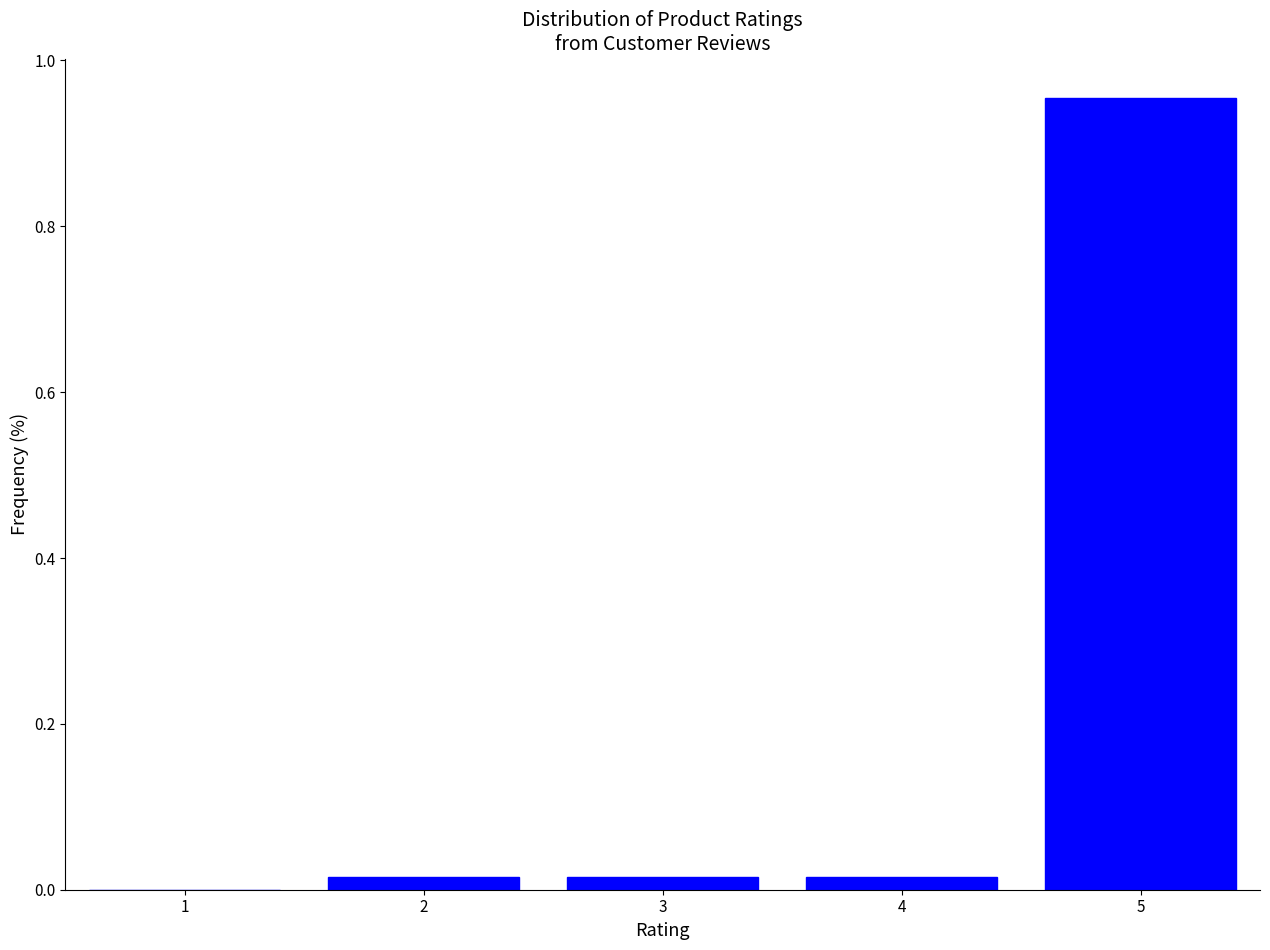

The chart shows a value of 0.0 at 3. True or false?

True